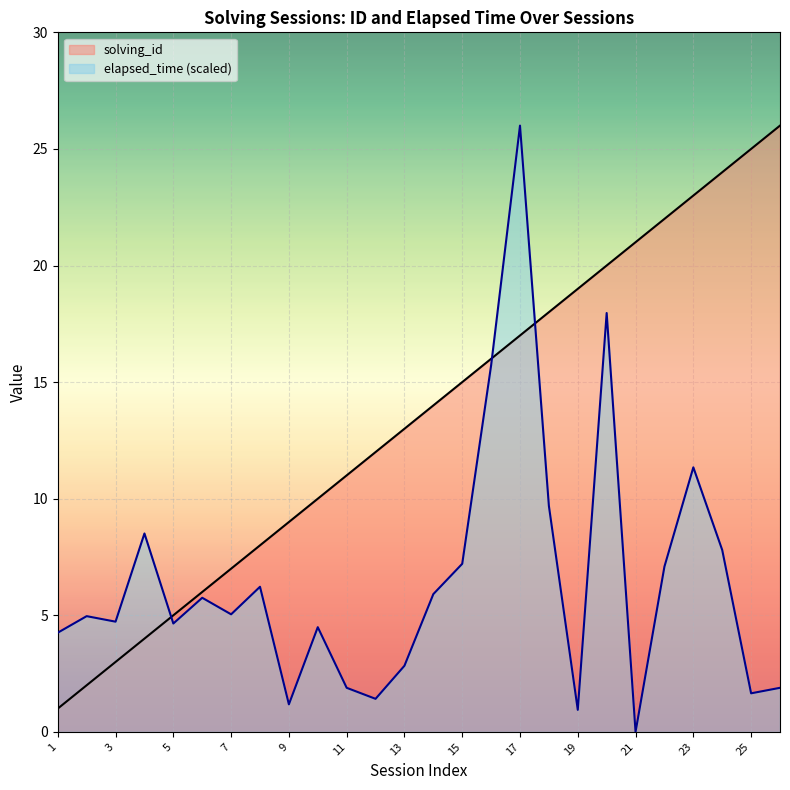

What are all the series names shown in the legend?

solving_id, elapsed_time (scaled)